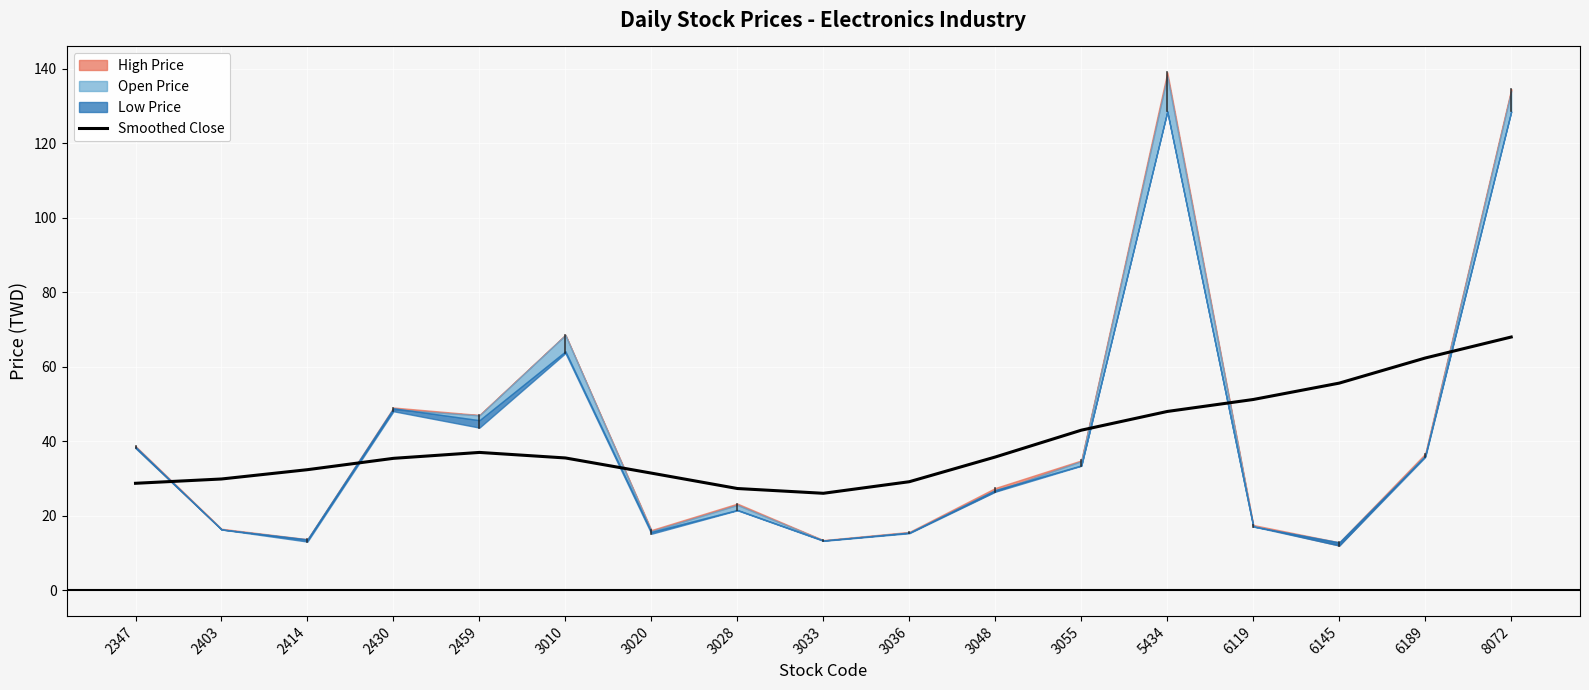

What is the sum of the values at 6145 and 2414?

87.9